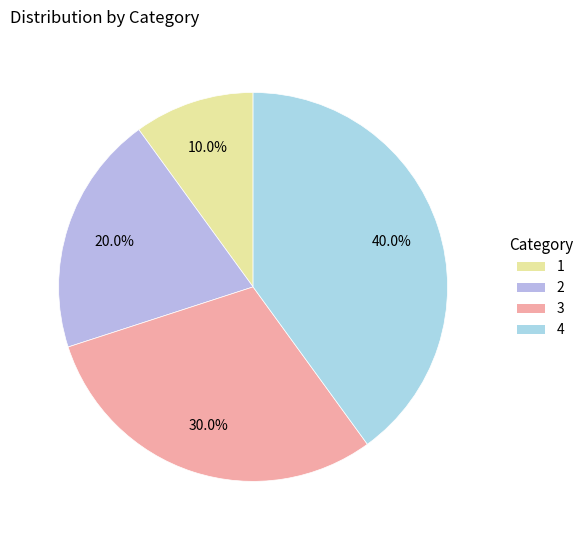

Which slice is the largest?

4